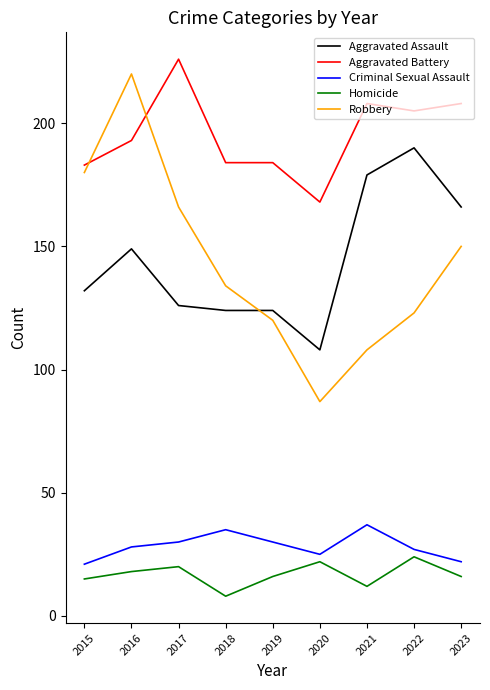

Reading left to right, what are all the values shown in this chart?

Aggravated Assault: 132	149	126	124	124	108	179	190	166
Aggravated Battery: 183	193	226	184	184	168	208	205	208
Criminal Sexual Assault: 21	28	30	35	30	25	37	27	22
Homicide: 15	18	20	8	16	22	12	24	16
Robbery: 180	220	166	134	120	87	108	123	150